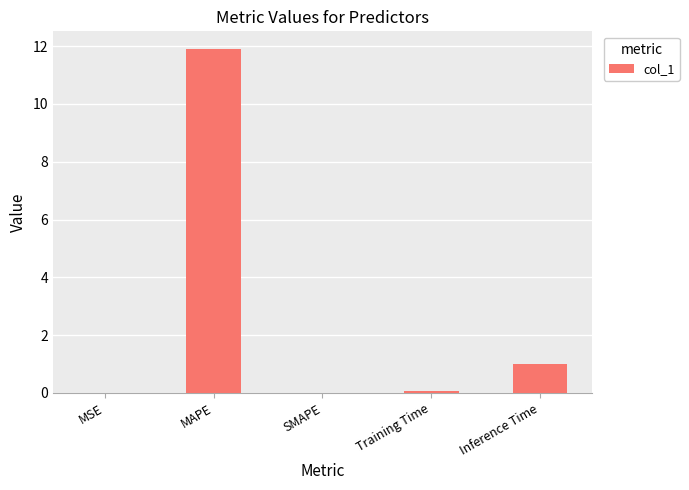

What is the maximum value shown in the chart?

11.9